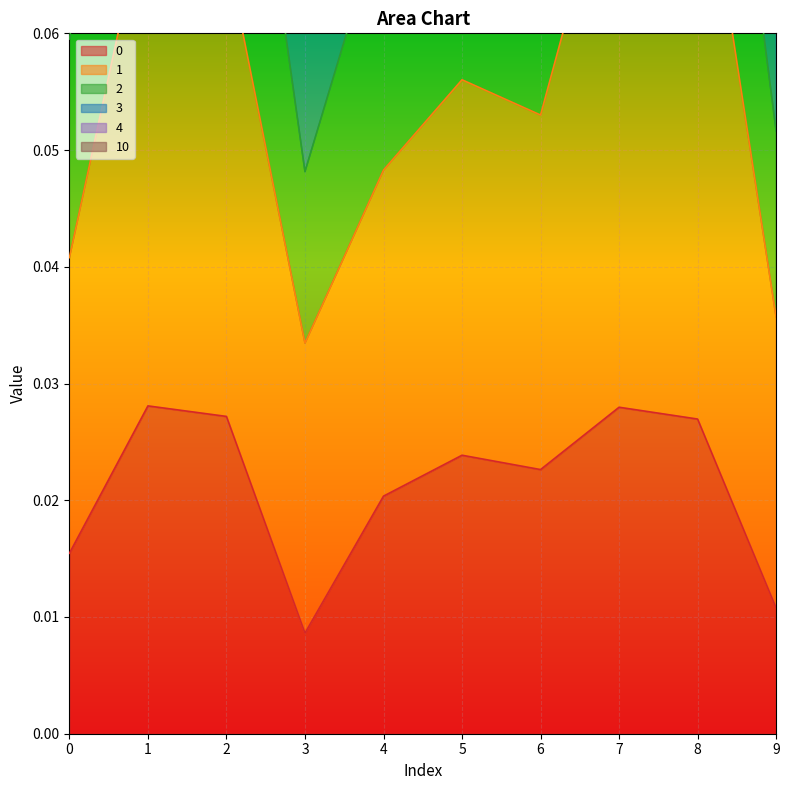

At which label is 0 closest to 0?

3